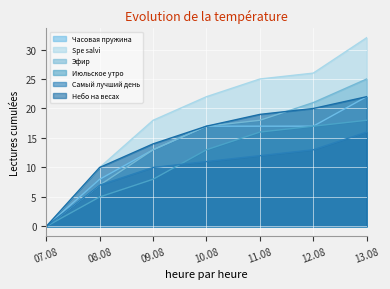

What is the label of the 7th point from the right?

07.08